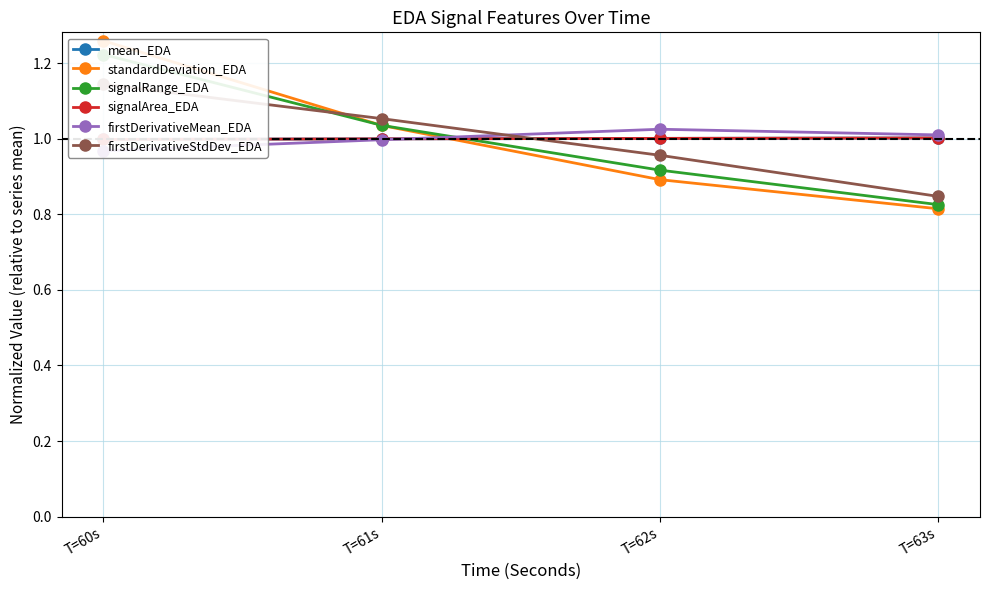

What is the maximum value for firstDerivativeMean_EDA?

1.0